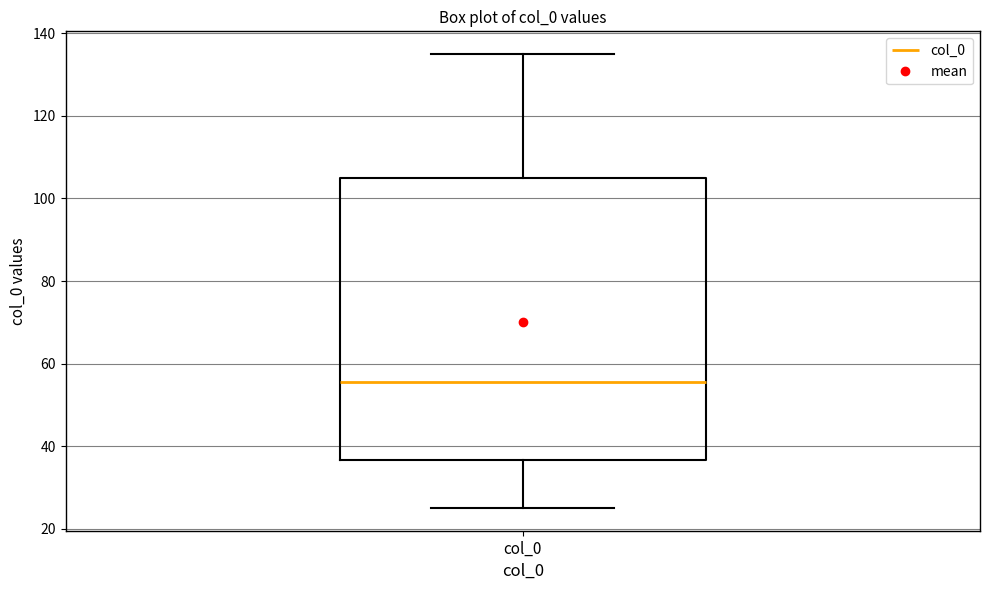

Transcribe this box plot: give where the median line is, the range the box spans, and where the two whiskers end, as read against the y-axis. The values are not printed on the chart, so give them approximately, as read against the axis.

median 56, box 36 to 106, whiskers 26 to 136